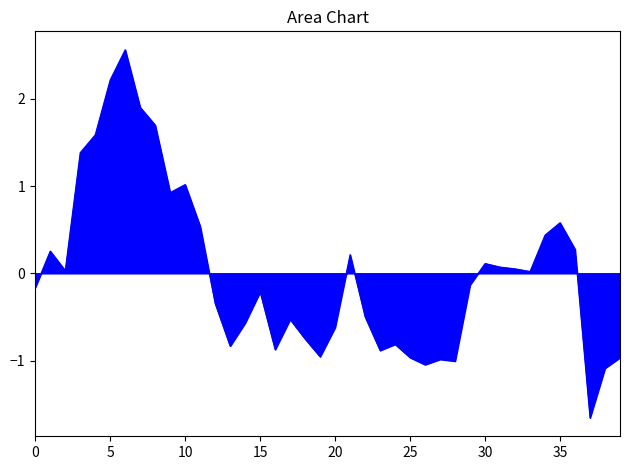

What is the minimum value shown in the chart?

-1.7